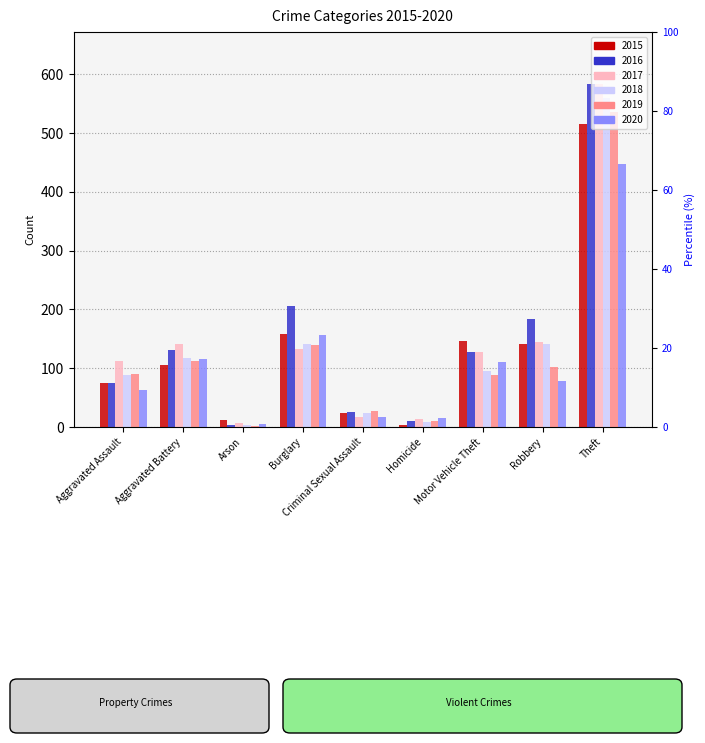

What is the average value of the 2020 series?

112